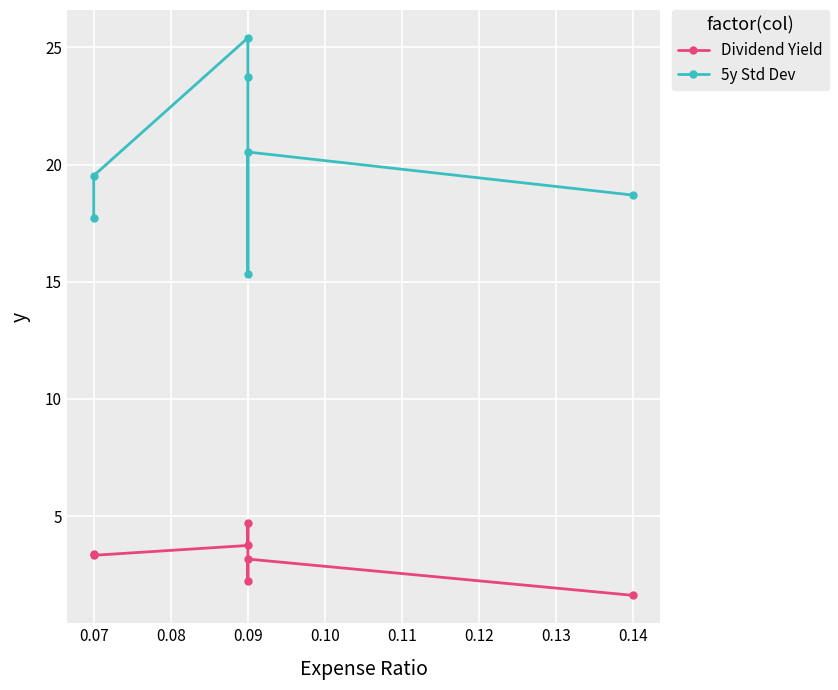

What is the difference between the highest and lowest values at 0.07?

16.2